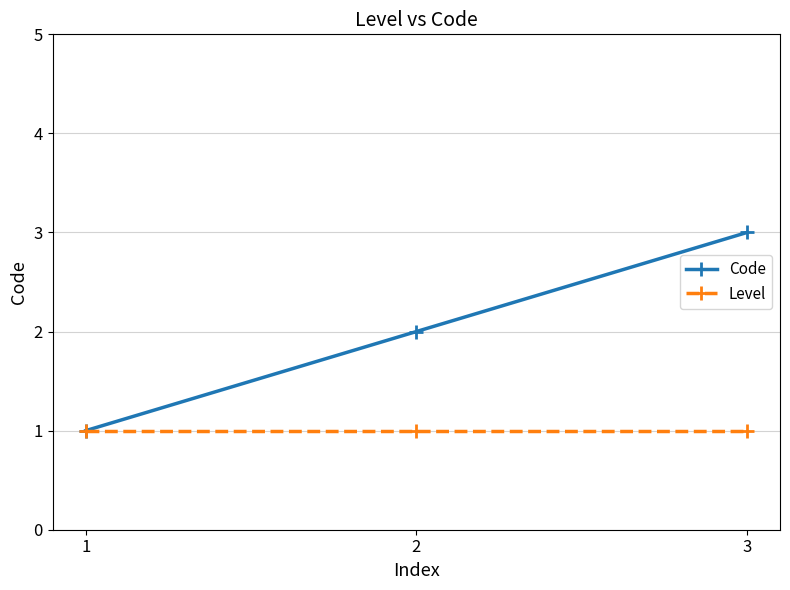

What is the greatest value displayed?

3